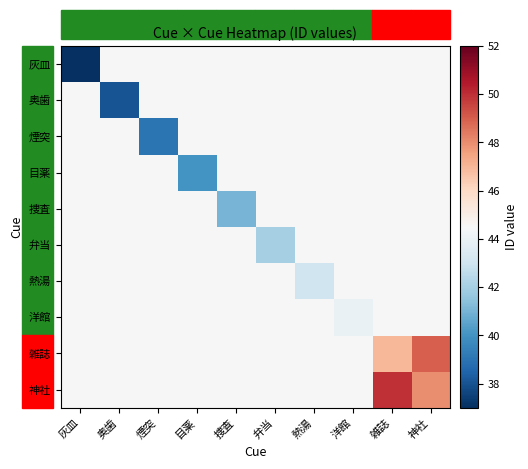

Reading left to right, extract all data points from this chart.

灰皿: 灰皿=37.0	奥歯=44.5	煙突=44.5	目薬=44.5	捜査=44.5	弁当=44.5	熱湯=44.5	洋館=44.5	雑誌=44.5	神社=44.5
奥歯: 灰皿=44.5	奥歯=38.0	煙突=44.5	目薬=44.5	捜査=44.5	弁当=44.5	熱湯=44.5	洋館=44.5	雑誌=44.5	神社=44.5
煙突: 灰皿=44.5	奥歯=44.5	煙突=39.0	目薬=44.5	捜査=44.5	弁当=44.5	熱湯=44.5	洋館=44.5	雑誌=44.5	神社=44.5
目薬: 灰皿=44.5	奥歯=44.5	煙突=44.5	目薬=40.0	捜査=44.5	弁当=44.5	熱湯=44.5	洋館=44.5	雑誌=44.5	神社=44.5
捜査: 灰皿=44.5	奥歯=44.5	煙突=44.5	目薬=44.5	捜査=41.0	弁当=44.5	熱湯=44.5	洋館=44.5	雑誌=44.5	神社=44.5
弁当: 灰皿=44.5	奥歯=44.5	煙突=44.5	目薬=44.5	捜査=44.5	弁当=42.0	熱湯=44.5	洋館=44.5	雑誌=44.5	神社=44.5
熱湯: 灰皿=44.5	奥歯=44.5	煙突=44.5	目薬=44.5	捜査=44.5	弁当=44.5	熱湯=43.0	洋館=44.5	雑誌=44.5	神社=44.5
洋館: 灰皿=44.5	奥歯=44.5	煙突=44.5	目薬=44.5	捜査=44.5	弁当=44.5	熱湯=44.5	洋館=44.0	雑誌=44.5	神社=44.5
雑誌: 灰皿=44.5	奥歯=44.5	煙突=44.5	目薬=44.5	捜査=44.5	弁当=44.5	熱湯=44.5	洋館=44.5	雑誌=47.0	神社=49.0
神社: 灰皿=44.5	奥歯=44.5	煙突=44.5	目薬=44.5	捜査=44.5	弁当=44.5	熱湯=44.5	洋館=44.5	雑誌=50.0	神社=48.0